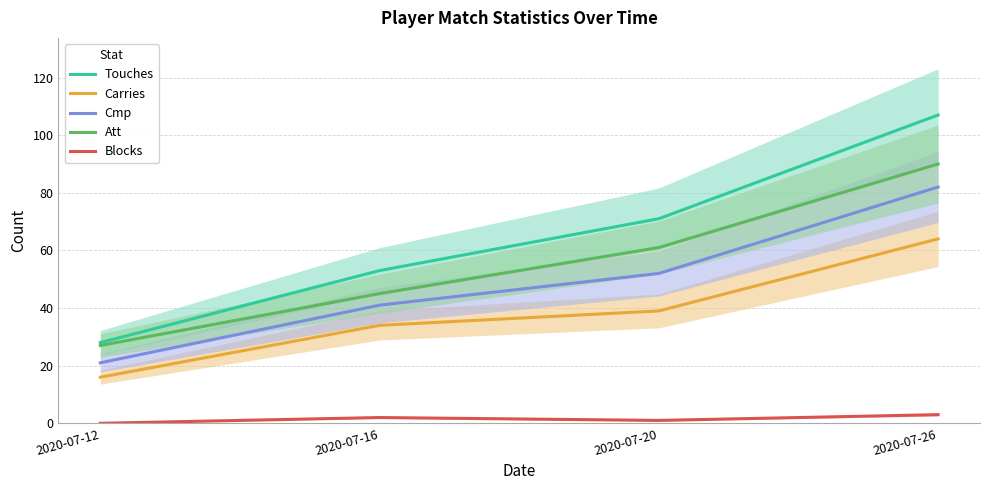

True or false: Carries has more than 1 interior local peaks.

False